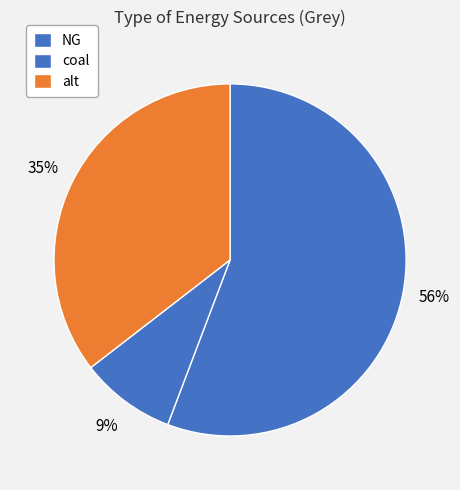

Count the number of slices in the pie.

3